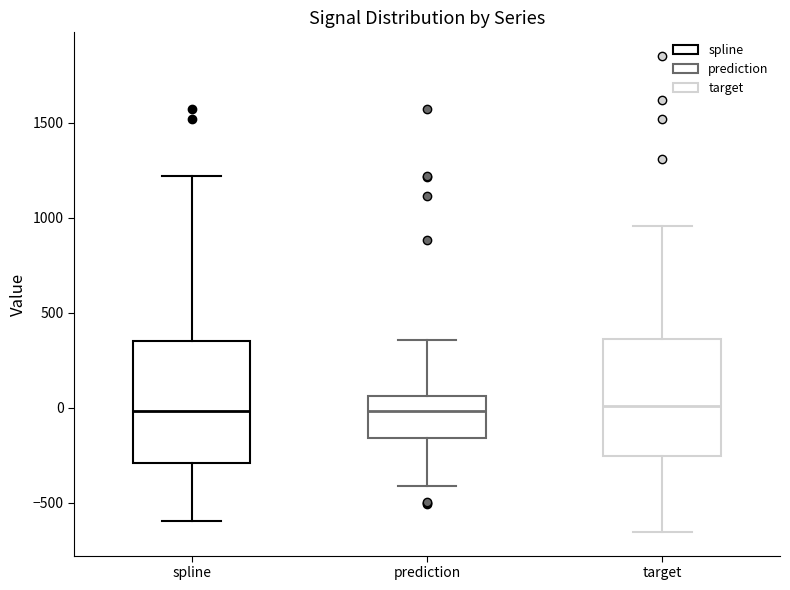

Reading left to right, transcribe this box plot: for each box, give where its median line is, the range the box spans, and where its two whiskers end, as read against the y-axis. The values are not printed on the chart, so give them approximately, as read against the axis.

spline: median 0, box -300 to 350, whiskers -600 to 1200
prediction: median 0, box -150 to 50, whiskers -400 to 350
target: median 0, box -250 to 350, whiskers -650 to 950